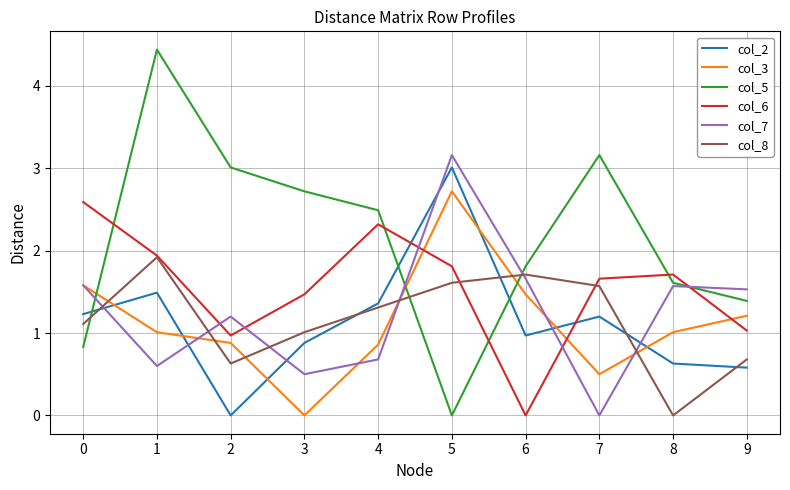

What is the difference between the maximum and minimum values in the col_5 series?

4.4